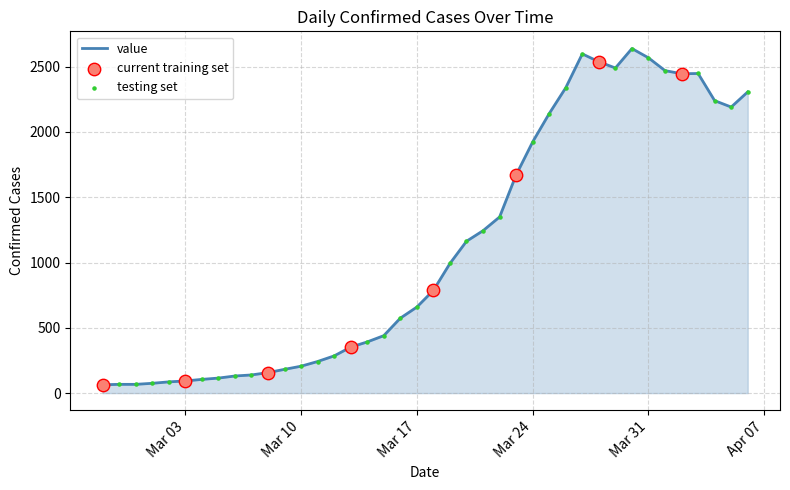

What is the maximum value shown in the chart?

2639